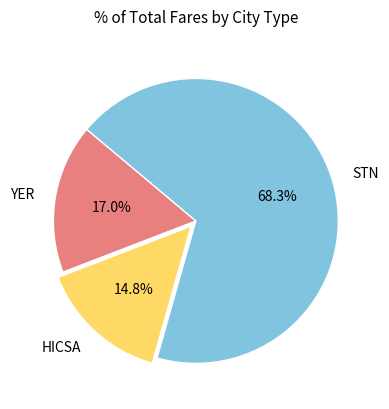

To the nearest percent, what percentage of the pie is YER?

17%